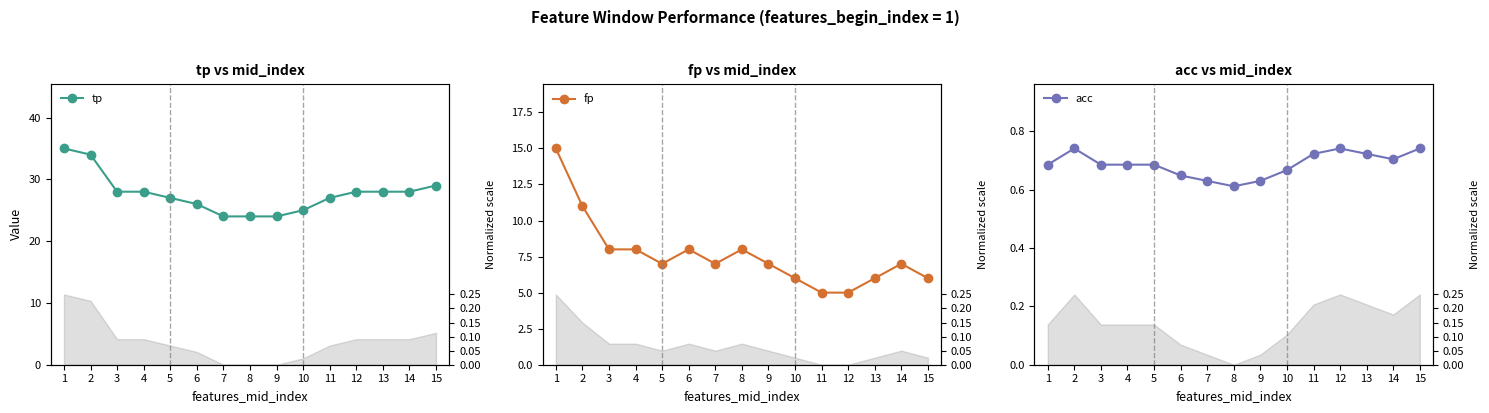

What is the difference between the second highest and minimum values in the fp series?

6.0